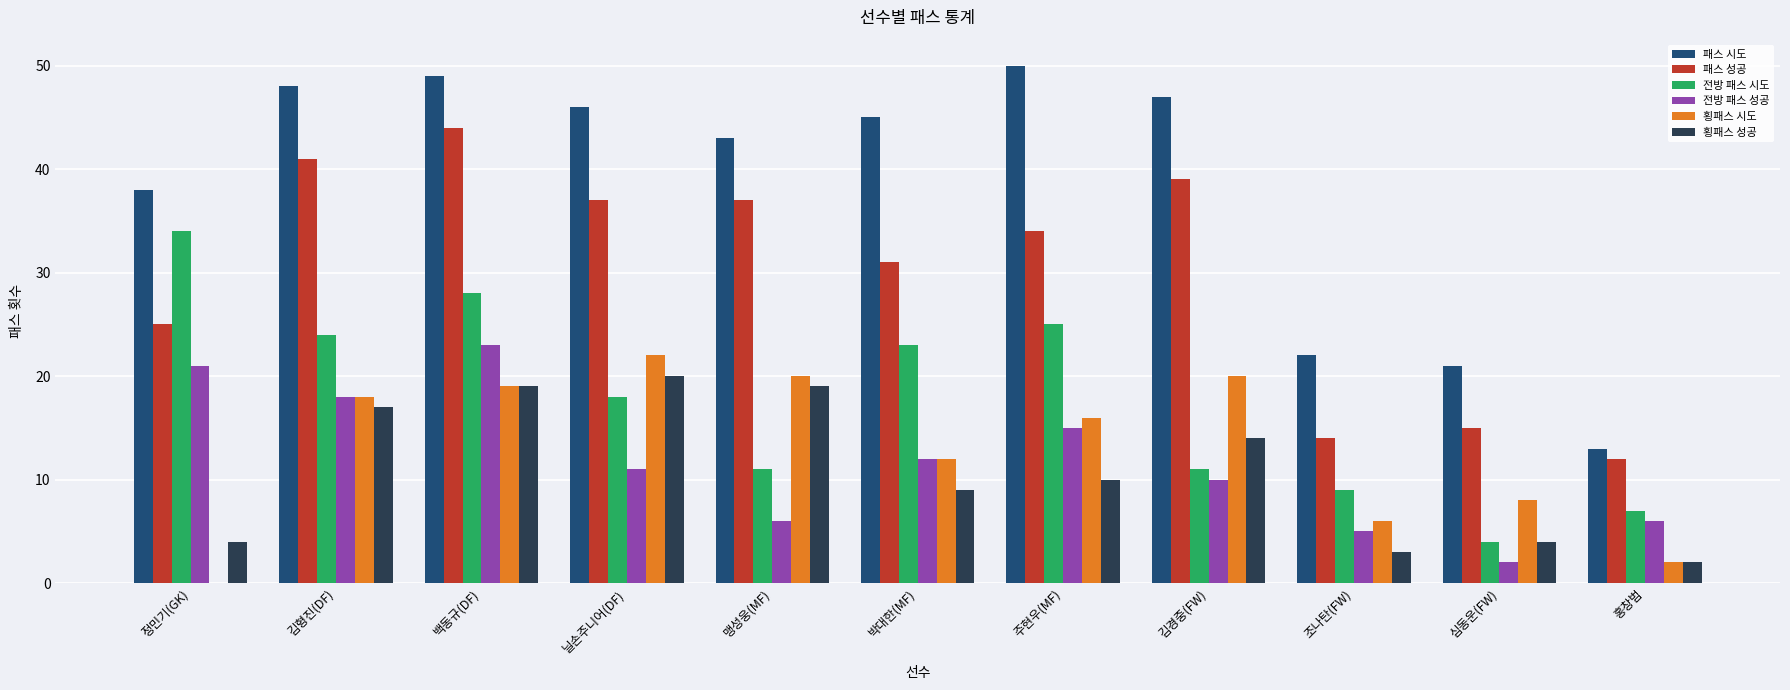

At which category is the sum across all series the highest?

백동규(DF)